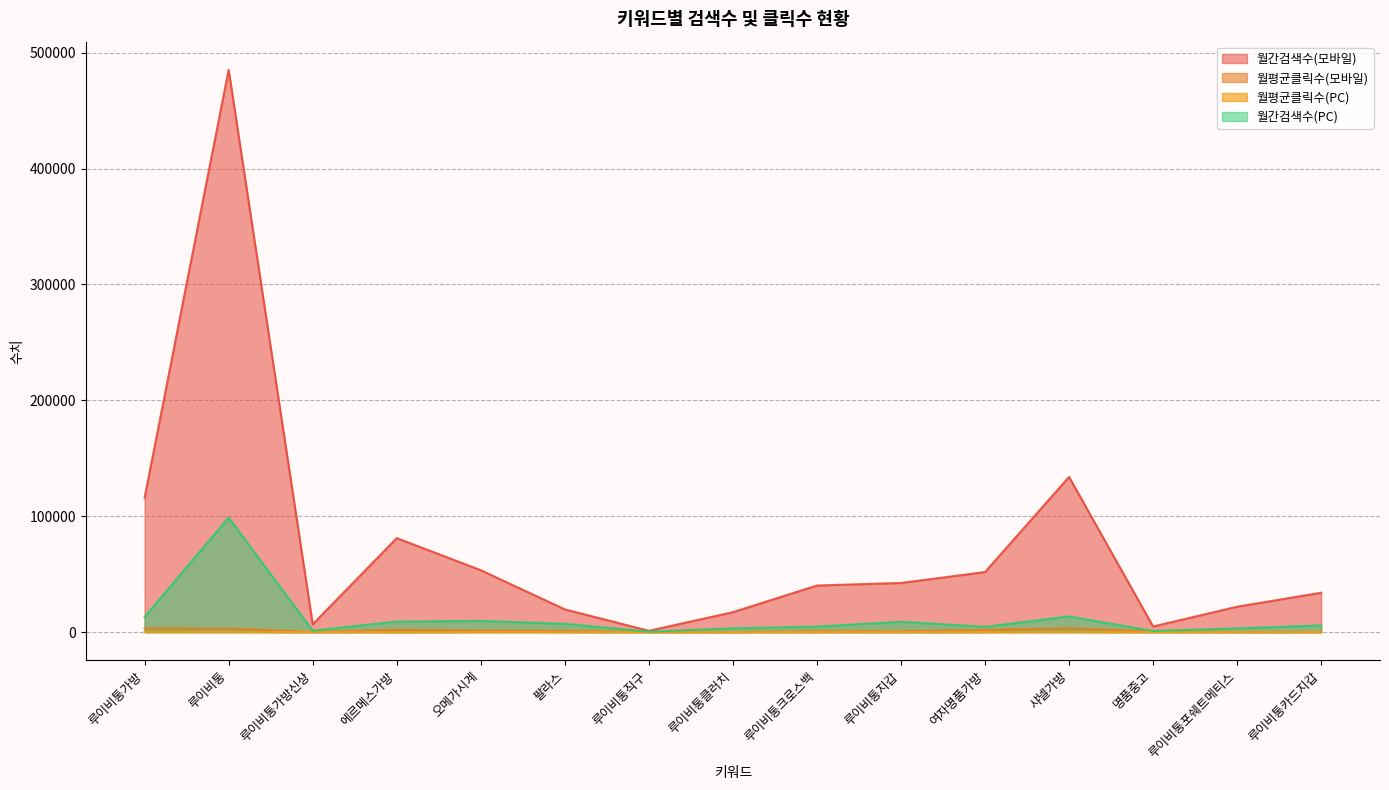

Which has a higher value, 루이비통가방 or 루이비통포쉐트메티스?

루이비통가방